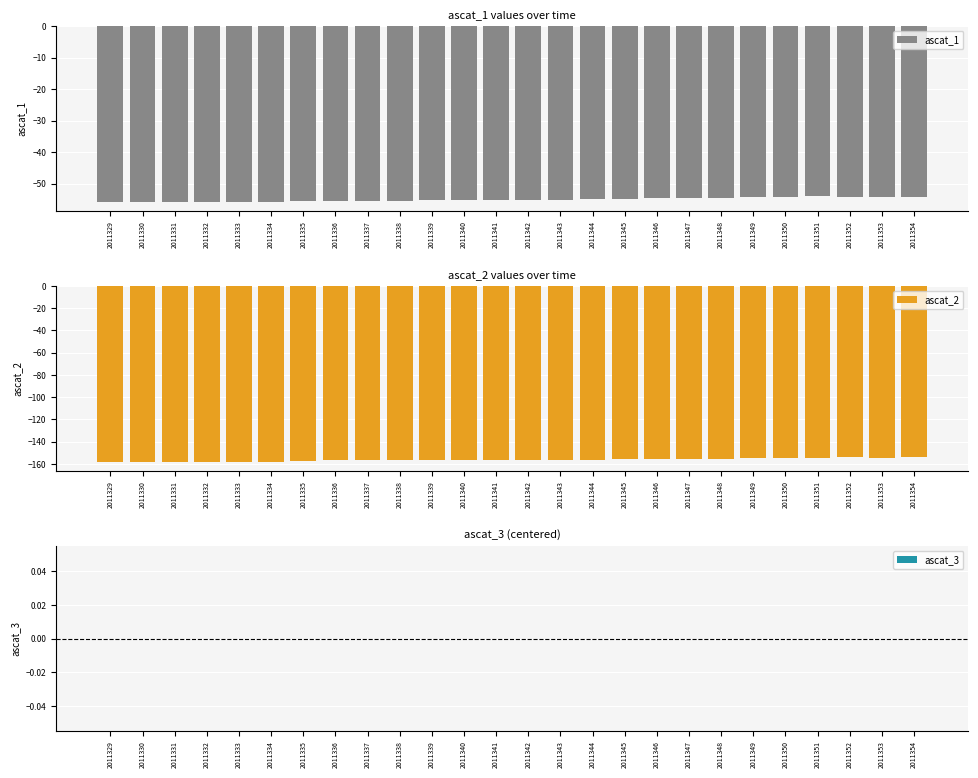

Is it true that ascat_2 equals -59.4 at 2011337?

False